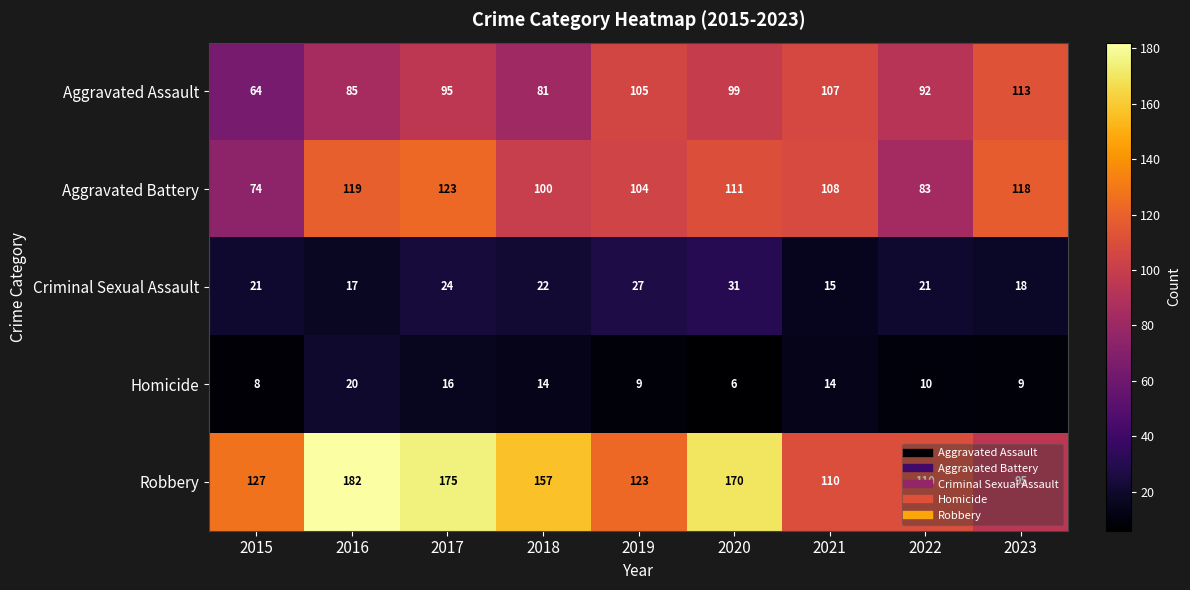

At which label is Robbery closest to 138?

2015